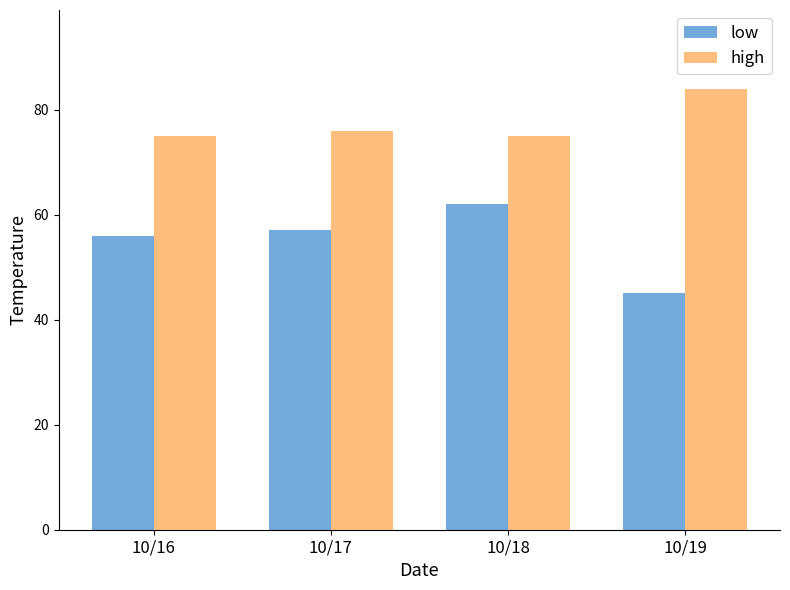

What is the difference between the second highest and second lowest values in the high series?

1